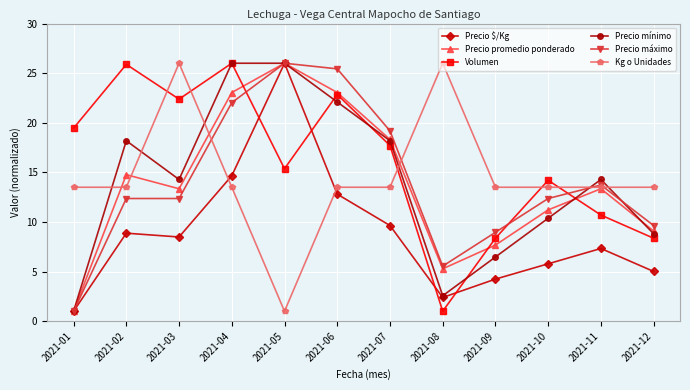

Does the chart have visible grid lines?

Yes